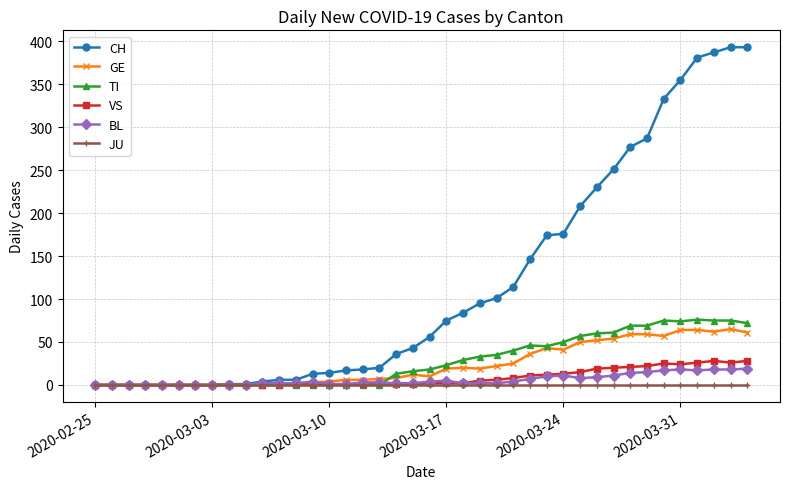

Does the chart have visible grid lines?

Yes